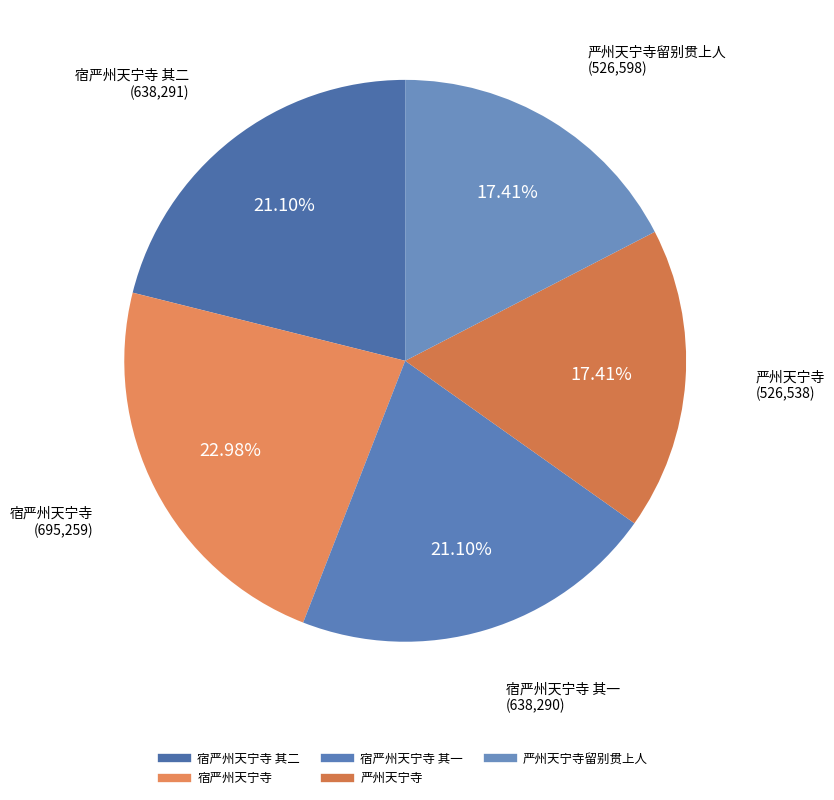

To the nearest percent, what is the average slice percentage?

20%